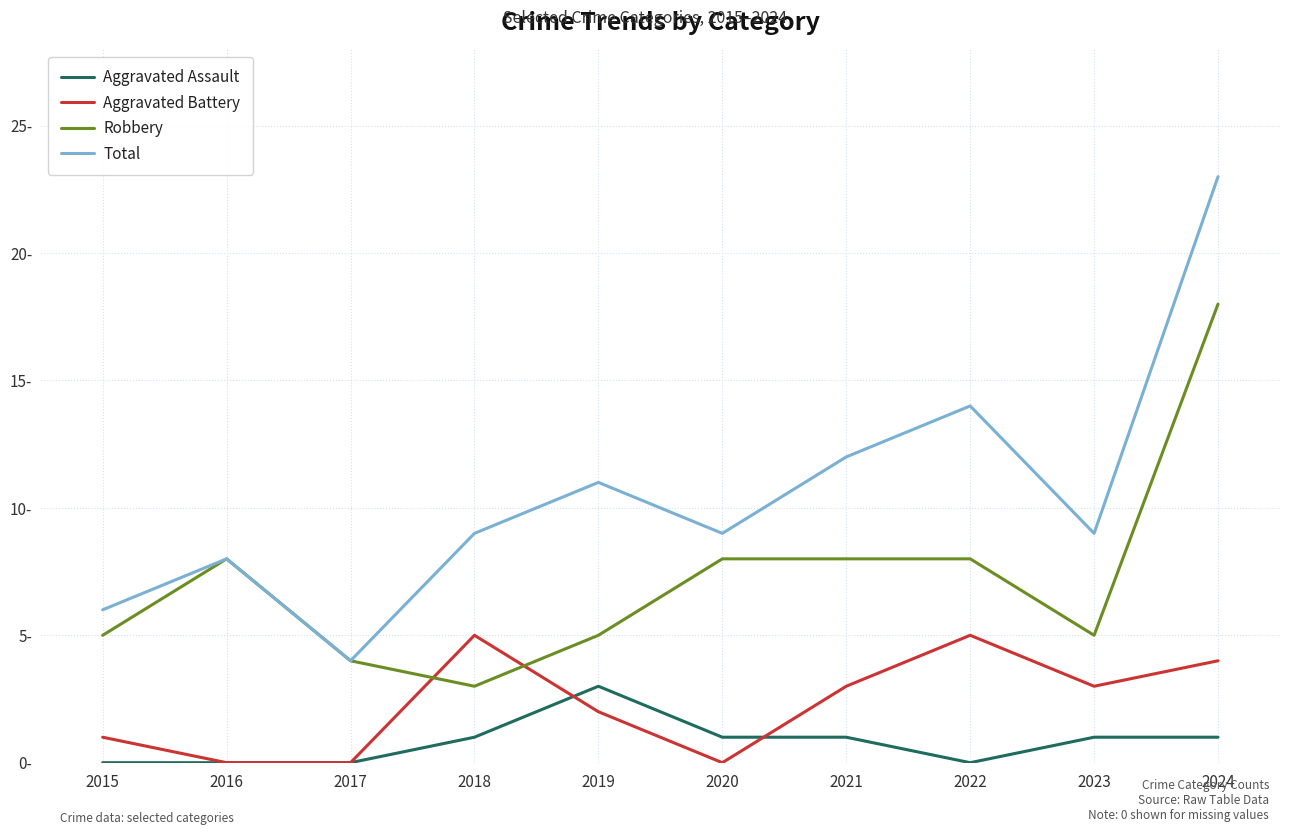

Does the chart display data point markers on the line(s)?

No